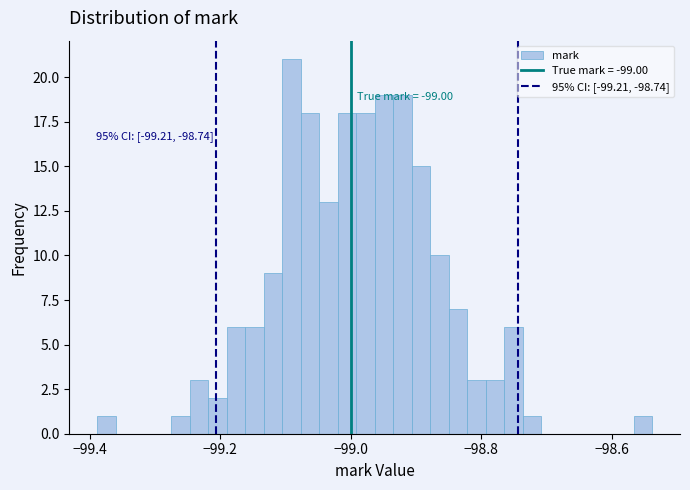

Around what value on the x-axis is the tallest bar? Give the approximate position of its centre, as read against the axis.

-99.10